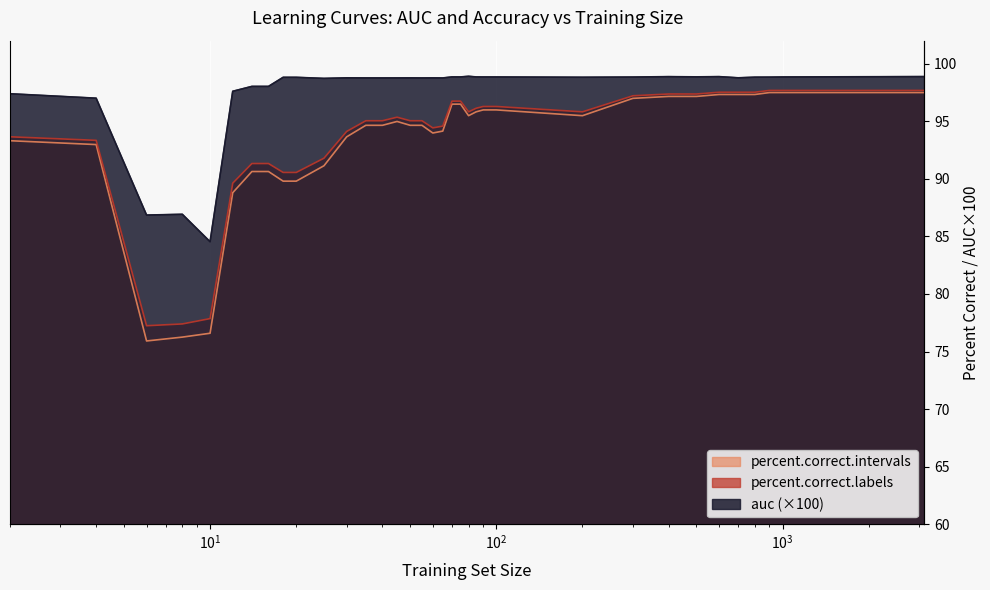

Which has a higher value, 600 or 70?

600